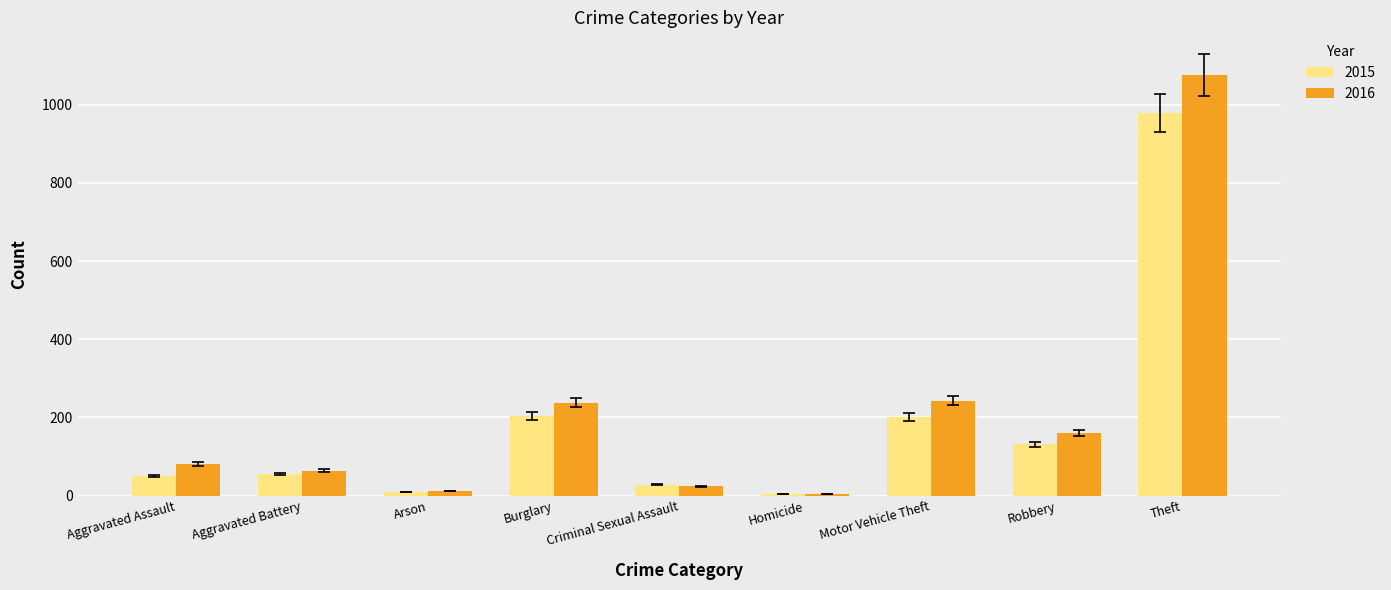

Count the number of data series in this chart.

2